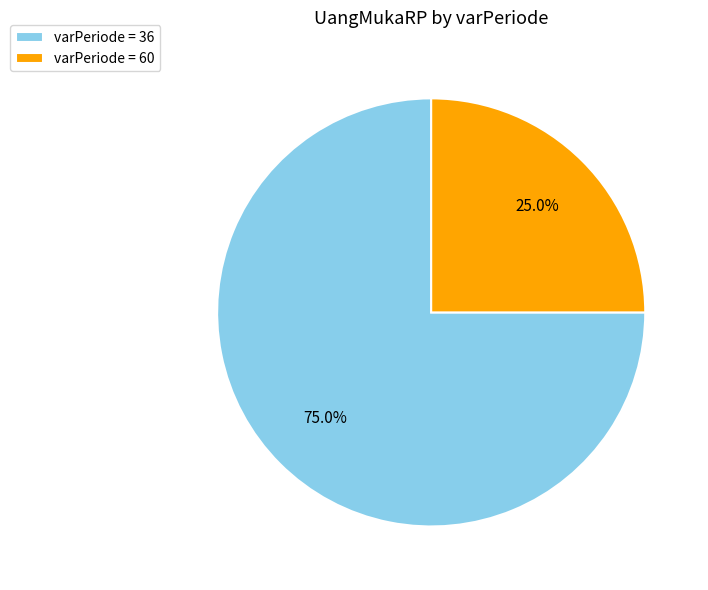

Between varPeriode = 60 and varPeriode = 36, which is larger?

varPeriode = 36